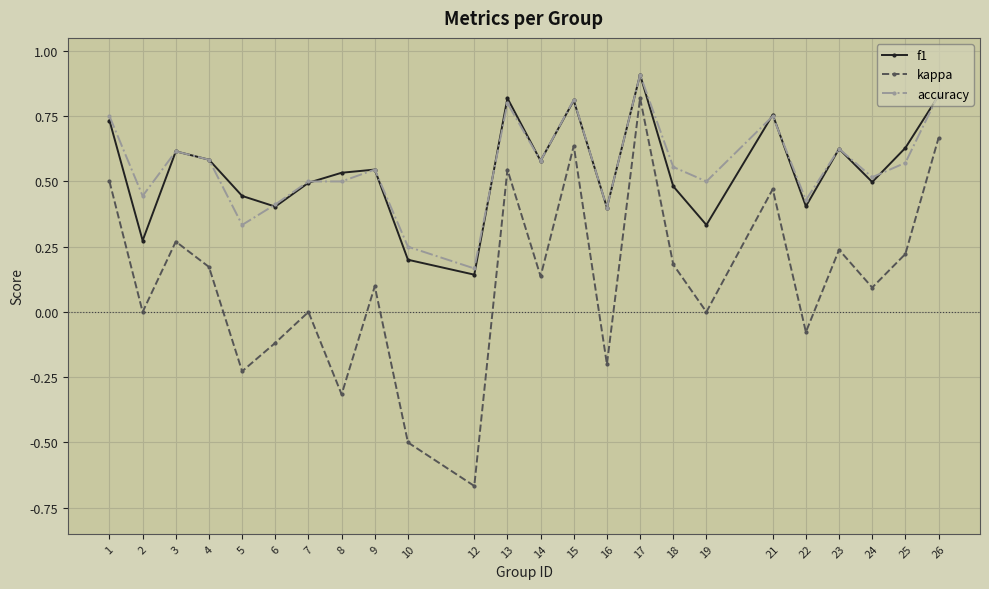

What is the difference between the second highest and minimum values in the kappa series?

1.3